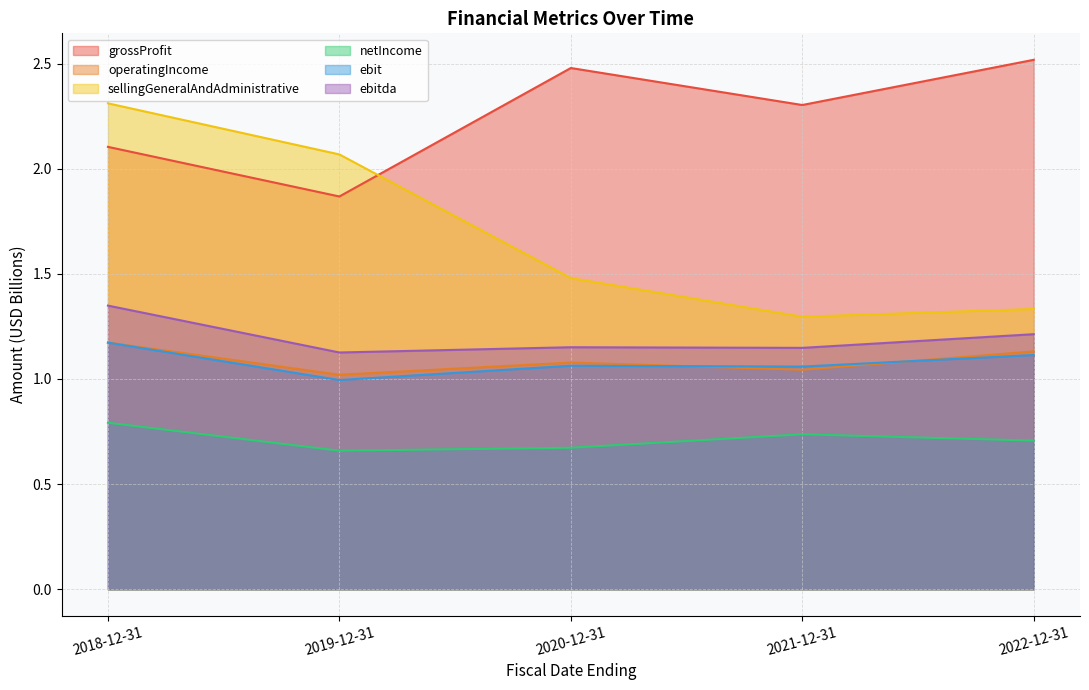

True or false: ebitda and sellingGeneralAndAdministrative cross at least once.

False